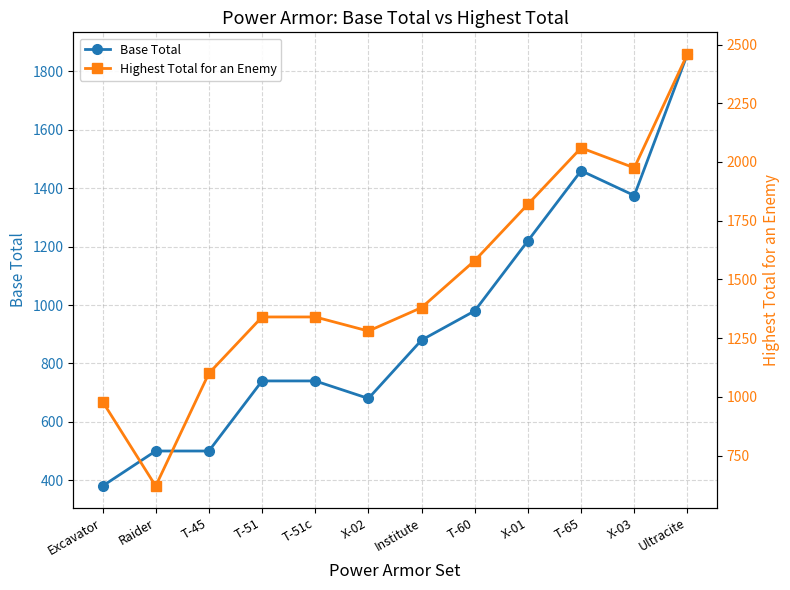

How many lines are shown in the chart?

2